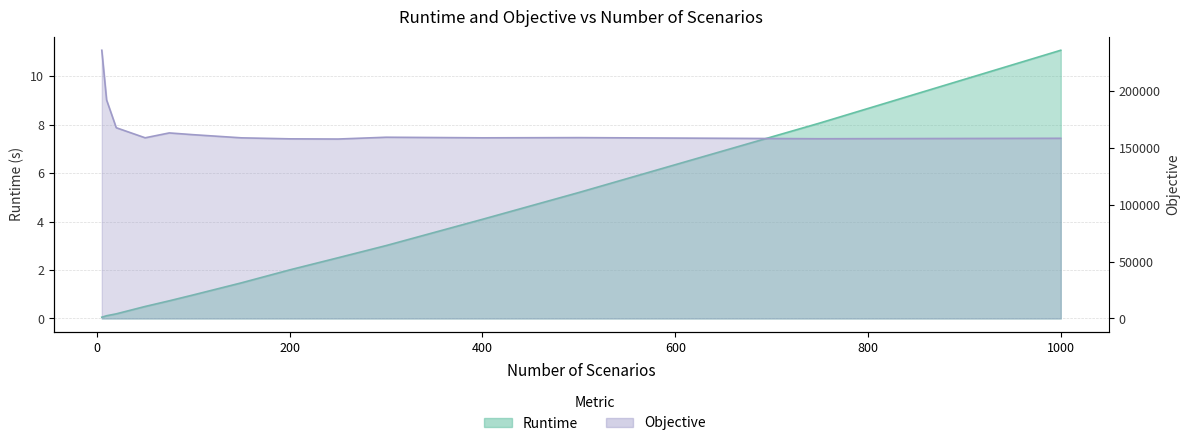

How many values in the Objective series exceed 158865?

7